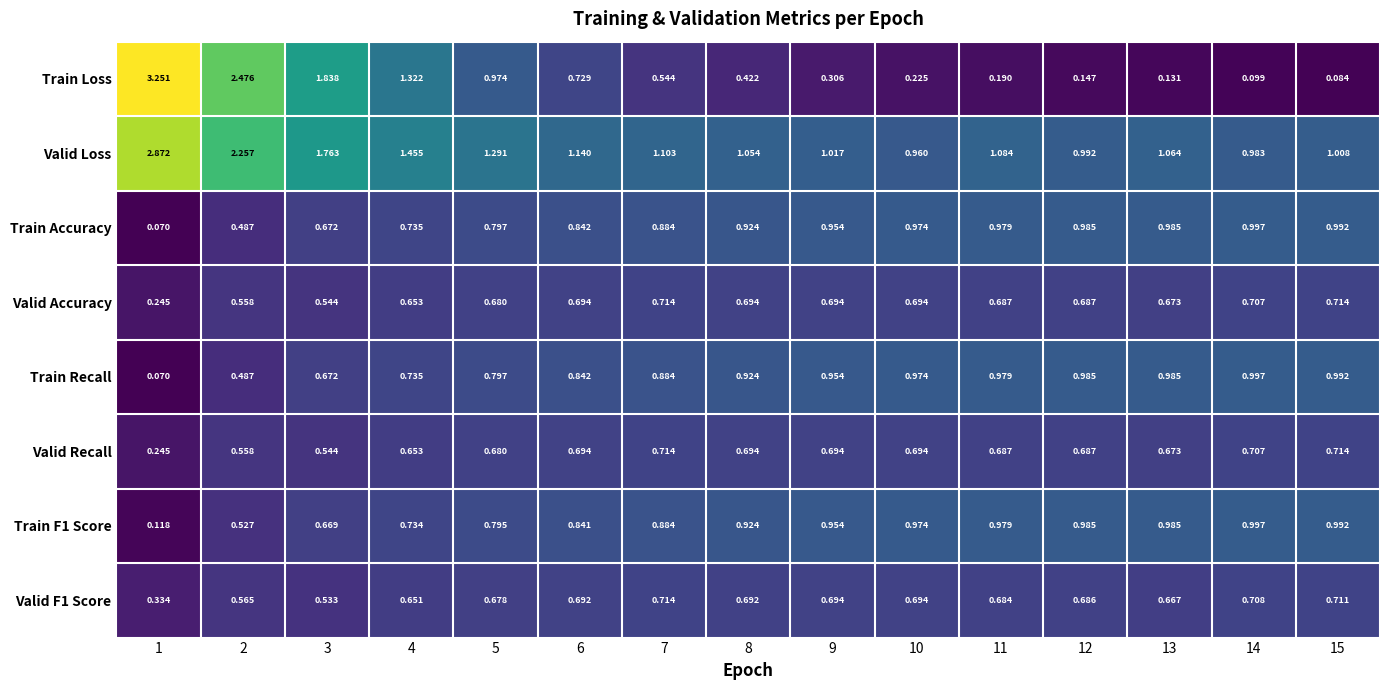

Between 4 and 10, which series saw the biggest shift?

Train Loss